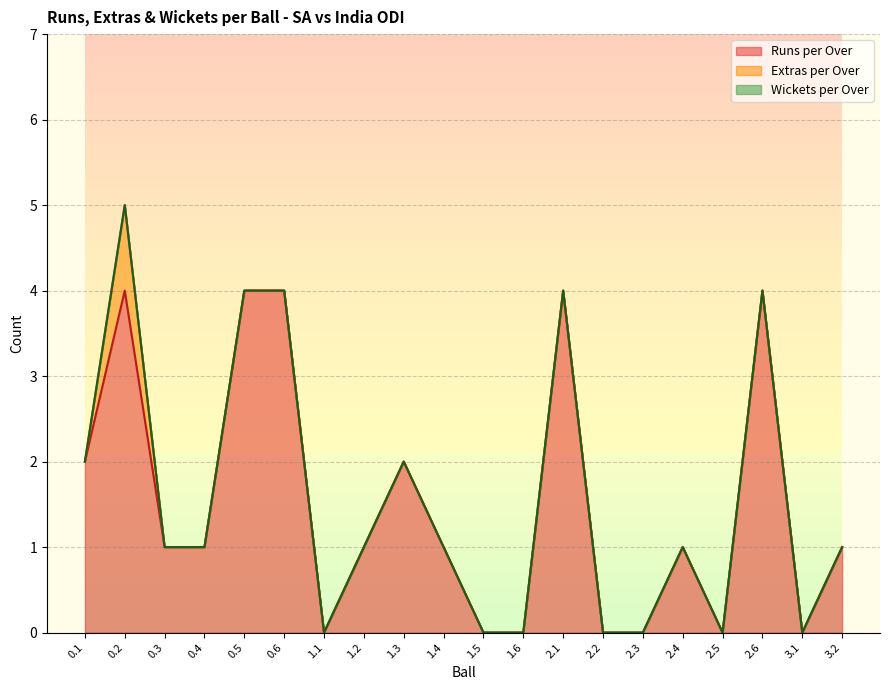

How many series are shown in this chart?

3